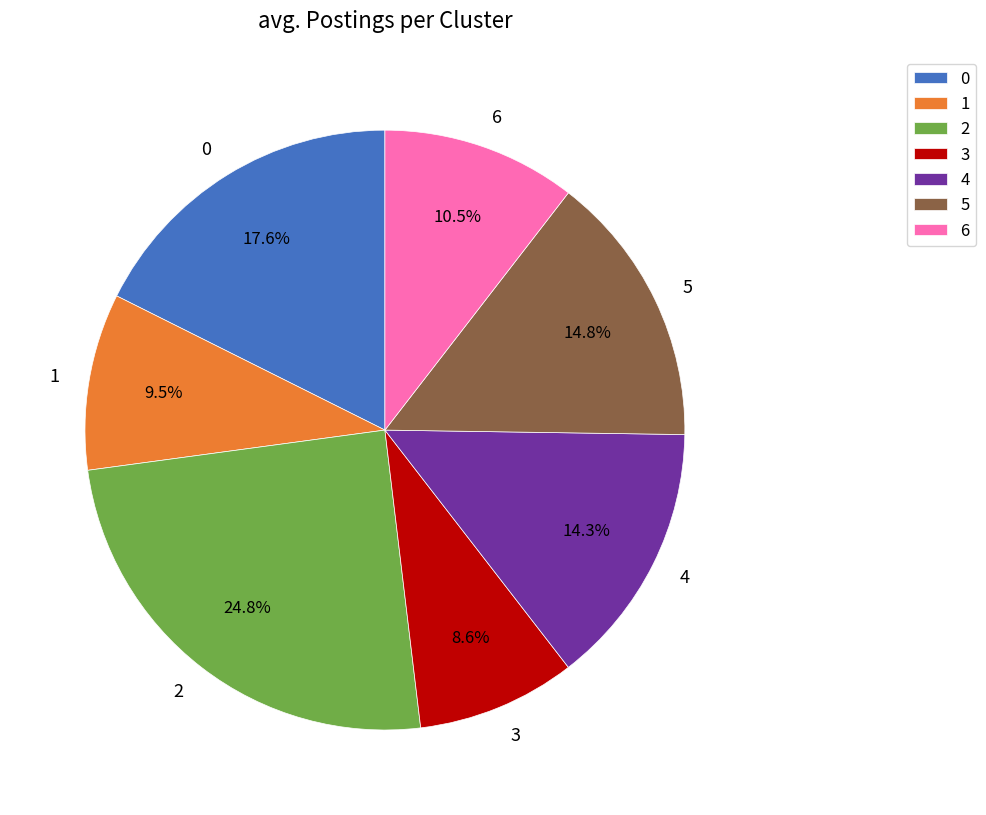

What is the total percentage of 2 and 0?

42.4%